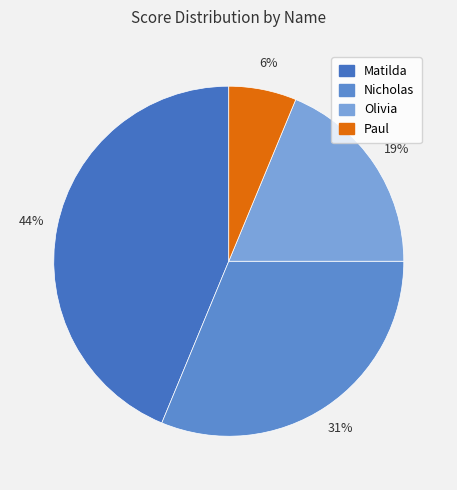

To the nearest percent, what percentage of the pie is Matilda?

44%